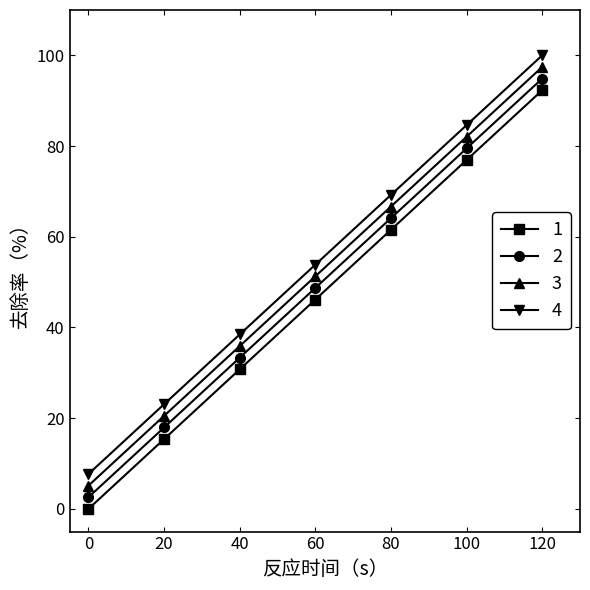

What is the sum of the 4 values at 40 and 120?

138.5